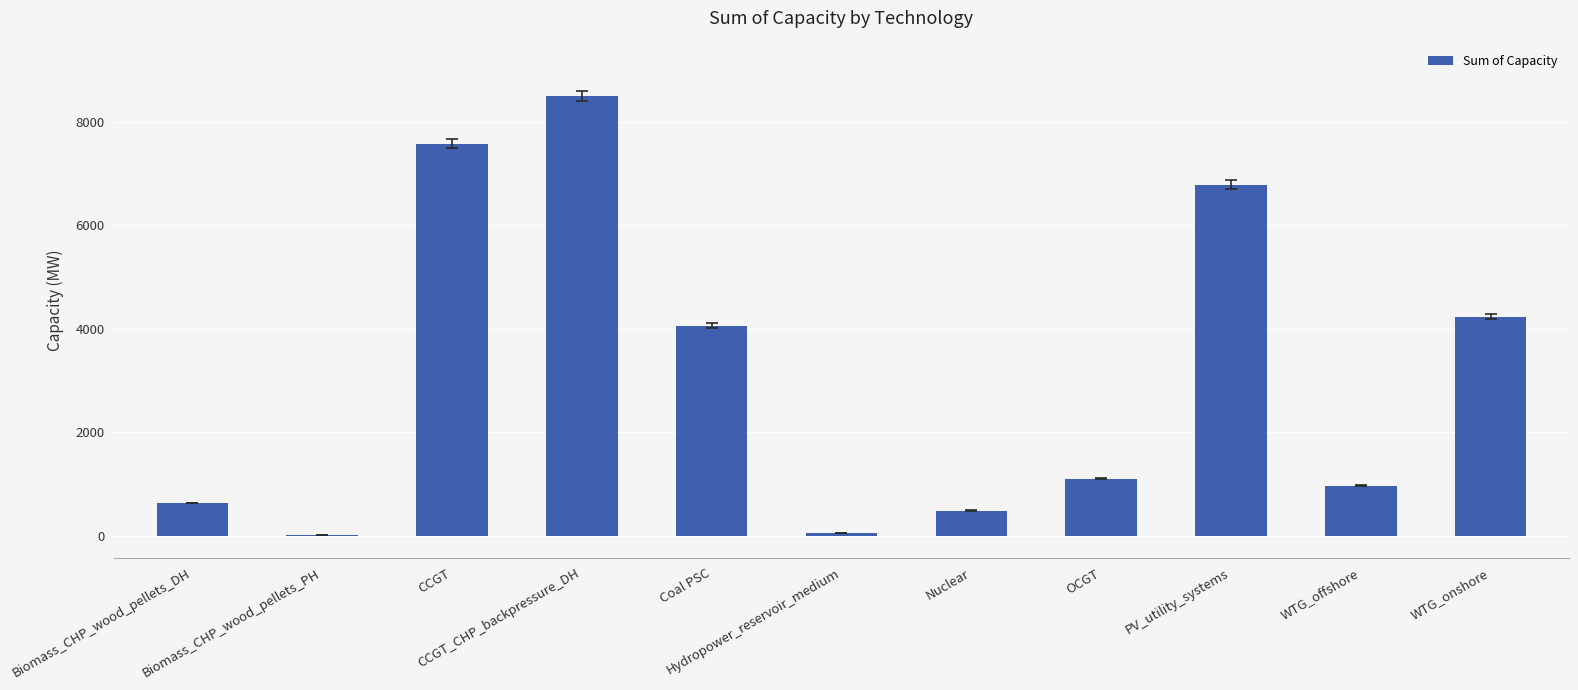

Count the number of data series in this chart.

1